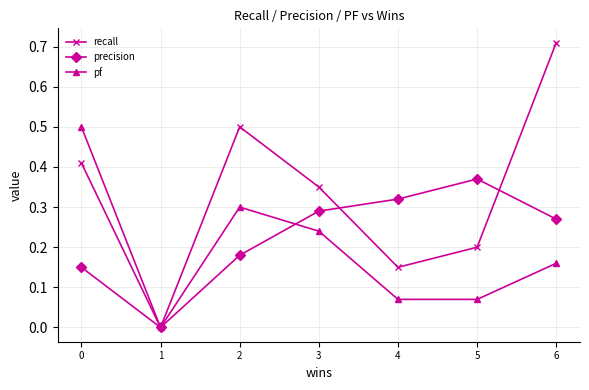

In recall, how many points are lower than both neighbors (excluding endpoints)?

2